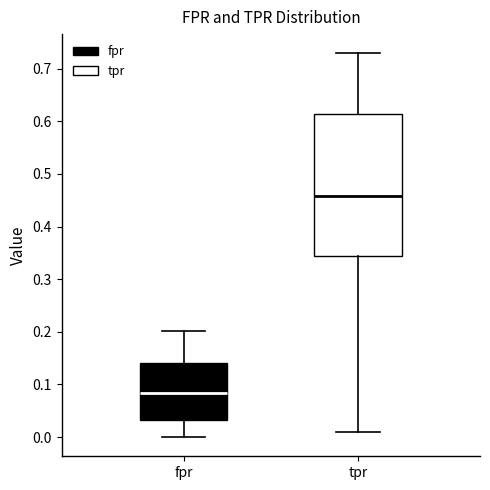

Comparing the boxes themselves (not the whiskers), which one is the tallest?

tpr